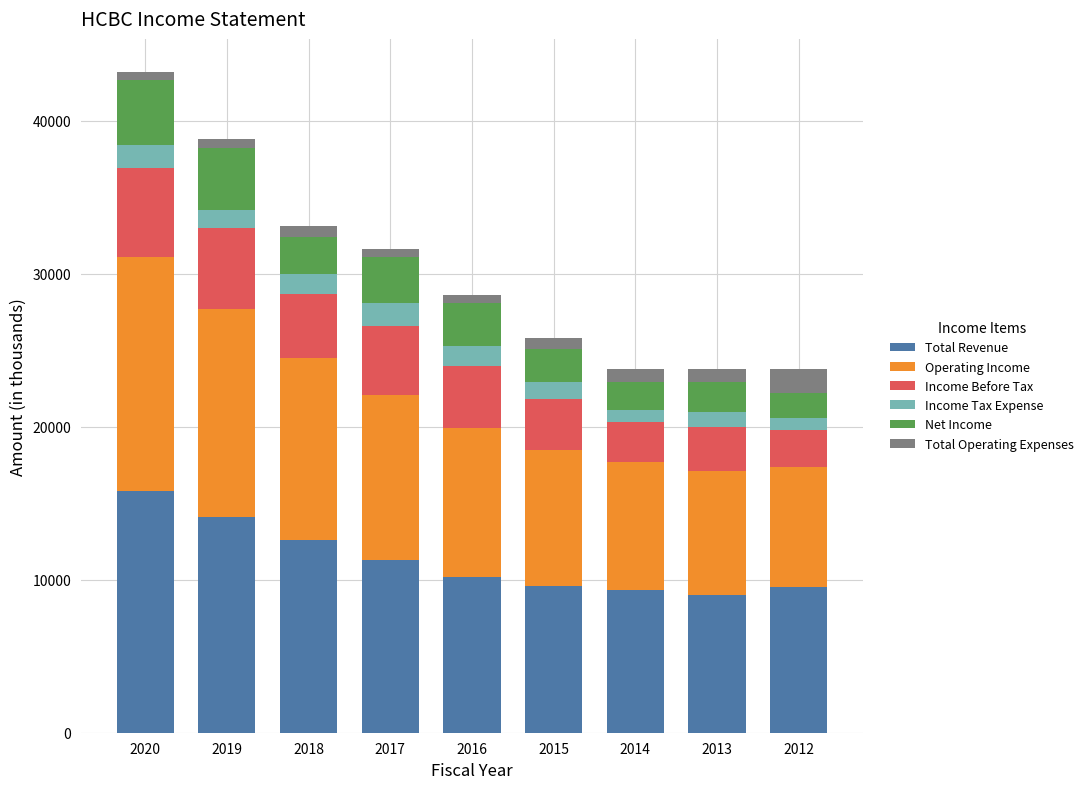

What is the lowest value of the Total Revenue series?

9000